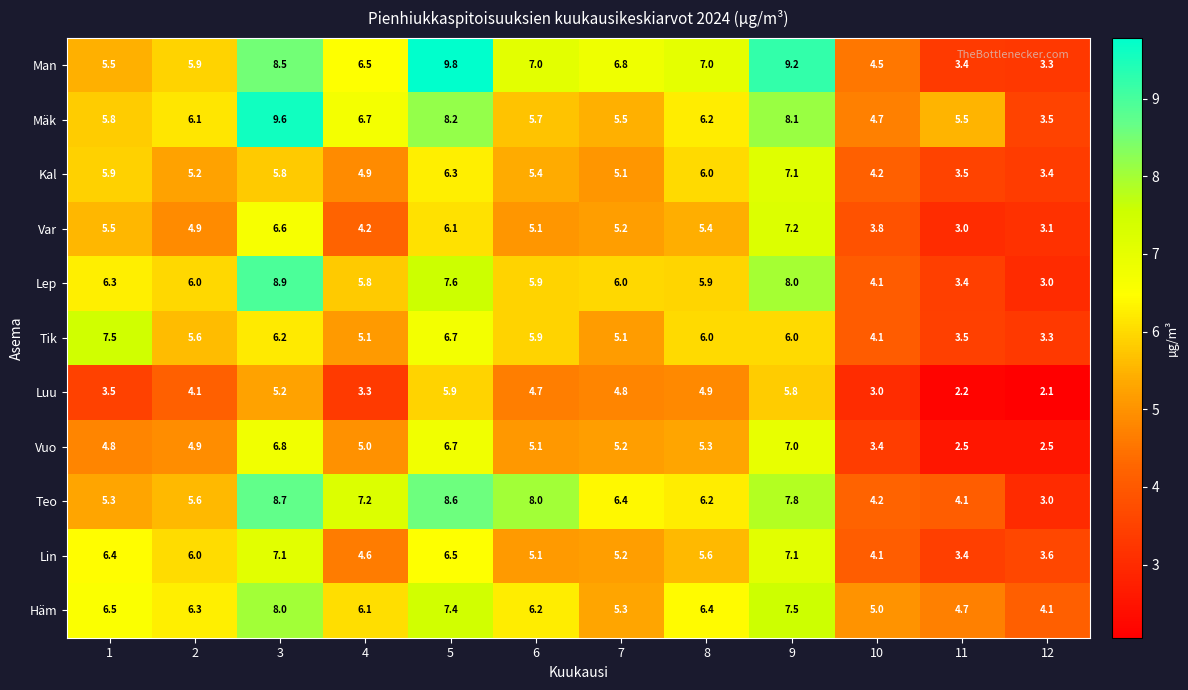

Where is Vuo nearest to the value 4?

10